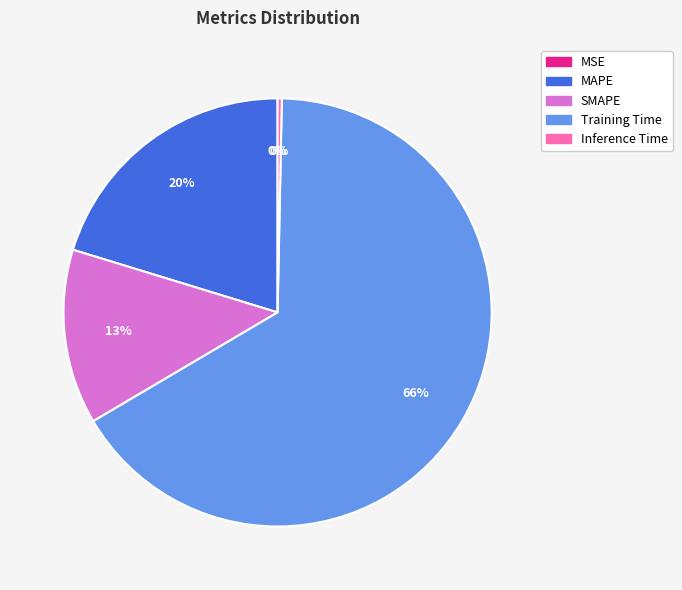

Which category has the biggest portion of the pie?

Training Time